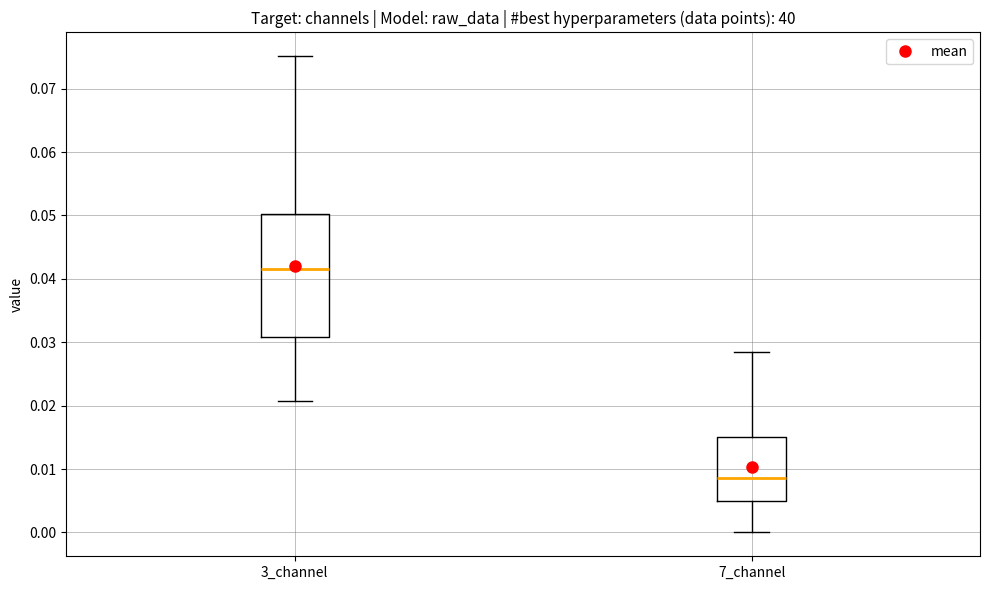

Which box is the tallest, from its lower edge to its upper edge?

3_channel